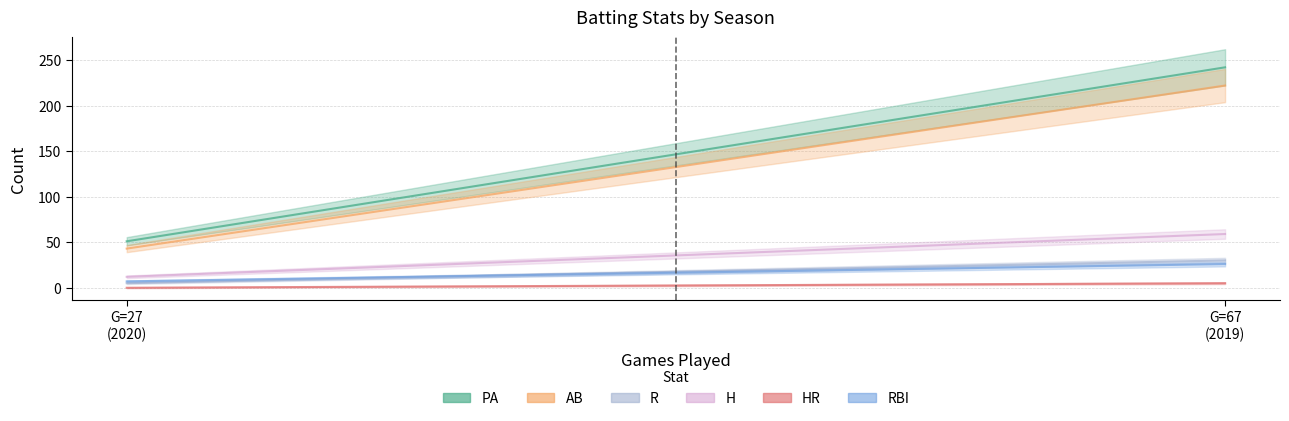

How many data points in HR are less than 5?

1